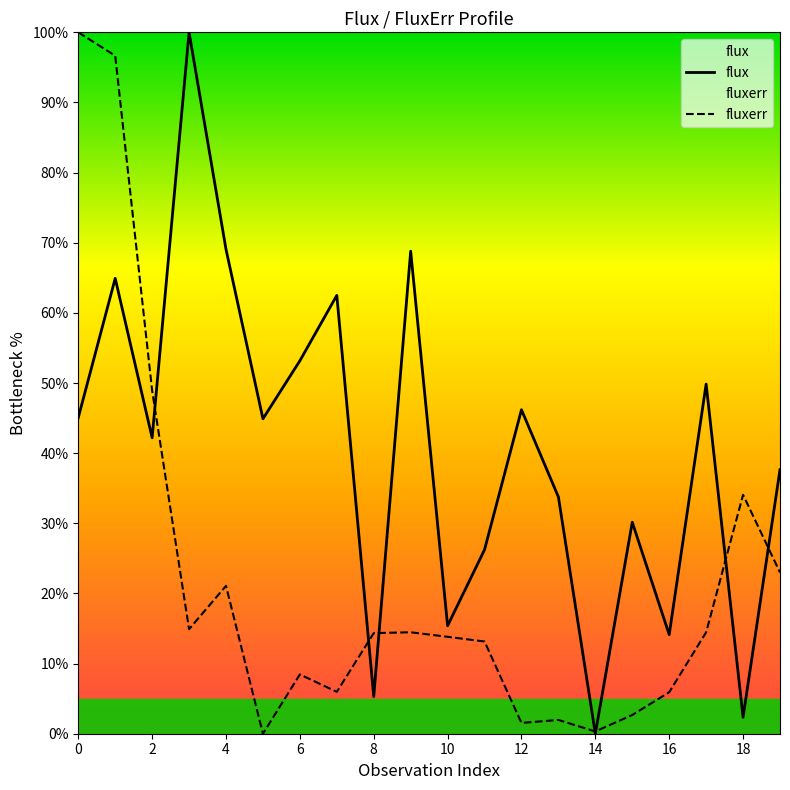

True or false: fluxerr and flux intersect in this chart.

True